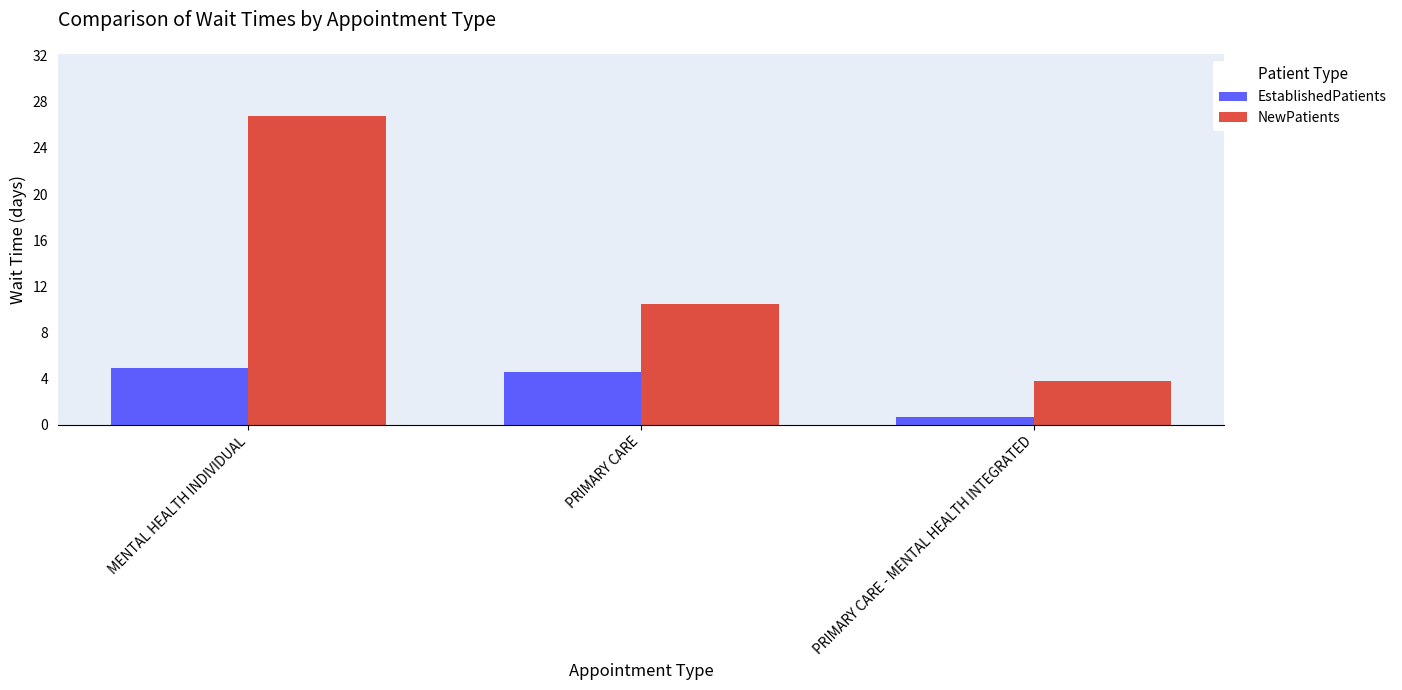

List the labels in order of EstablishedPatients value, smallest first.

PRIMARY CARE - MENTAL HEALTH INTEGRATED, PRIMARY CARE, MENTAL HEALTH INDIVIDUAL